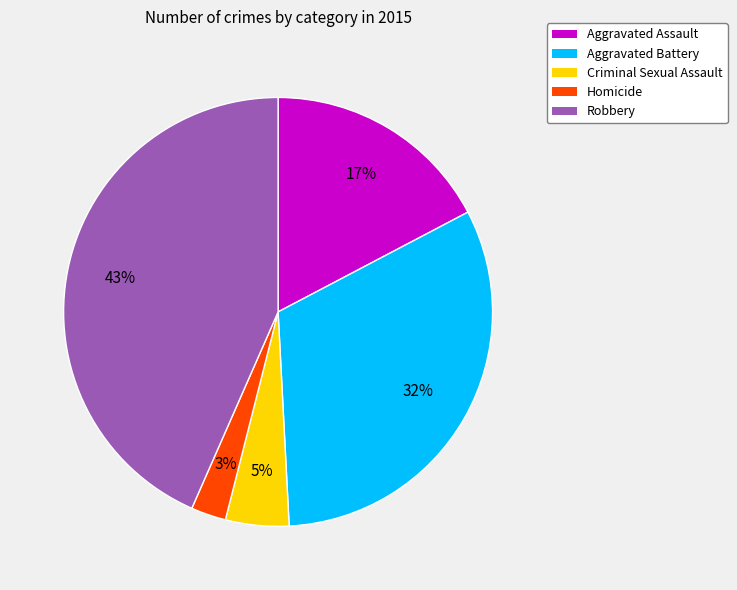

How many slices are in this pie chart?

5